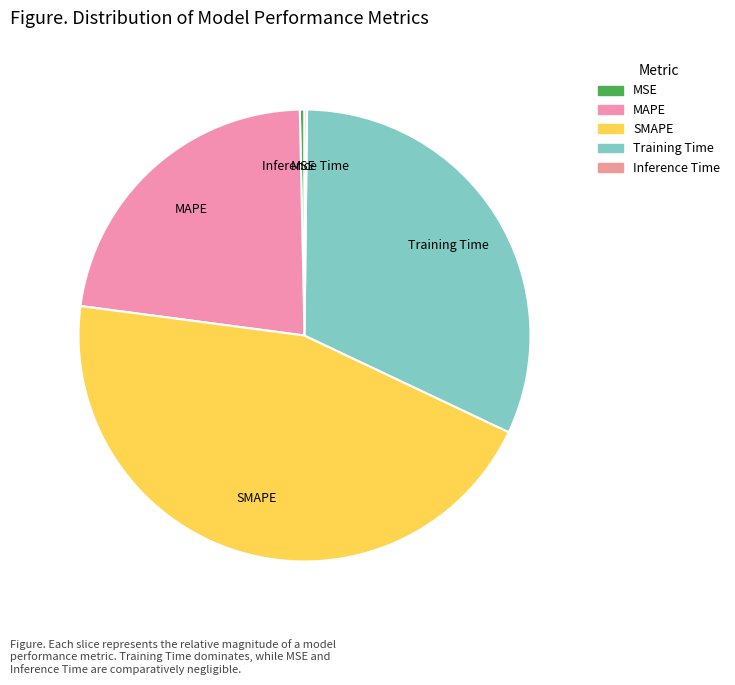

To the nearest percent, what is the average slice percentage?

20%